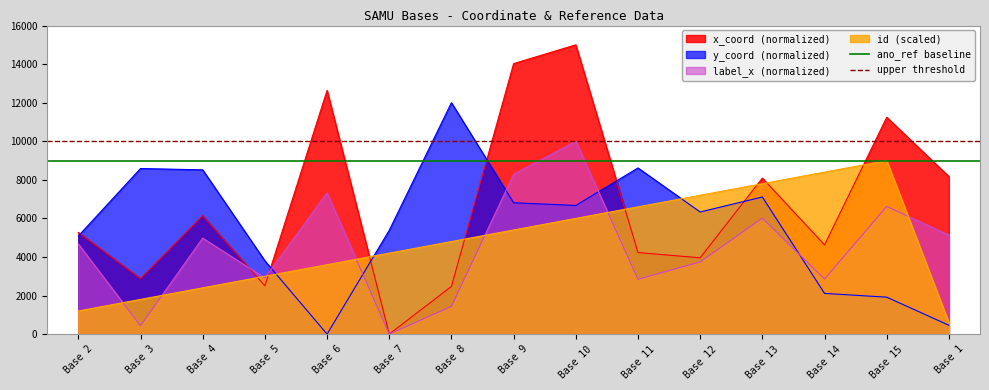

What is the value of the ano_ref baseline point at the 1st from the left?

9000